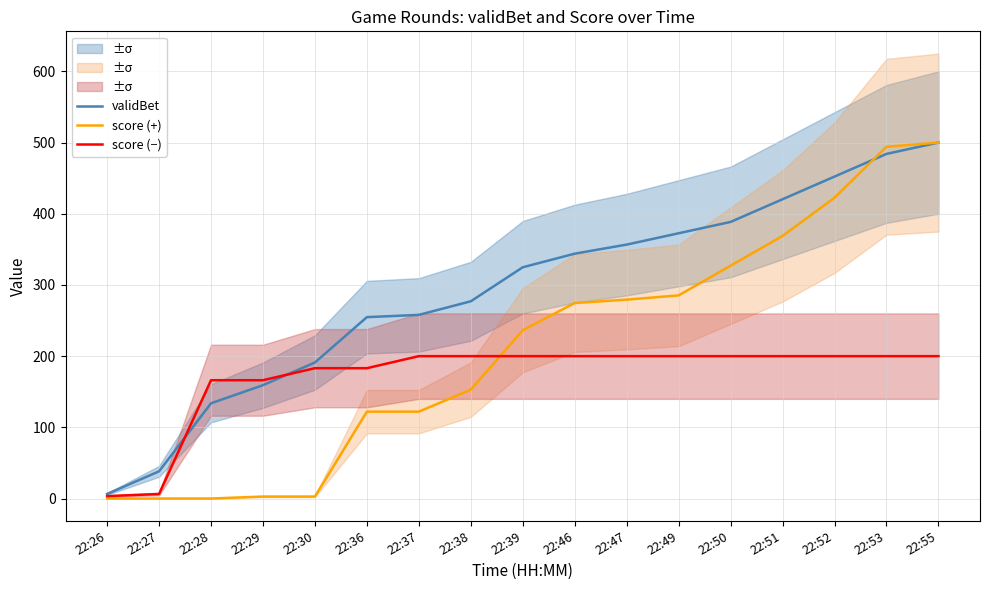

What is the difference between the second highest and minimum values in the score (+) series?

494.0